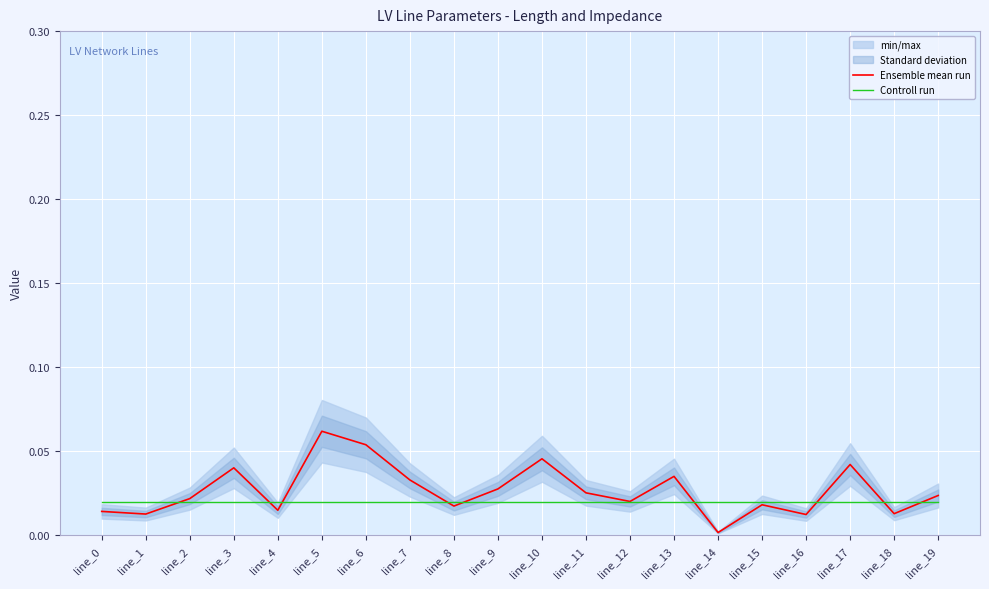

True or false: Ensemble mean run has a value of 0.0 at line_1.

True